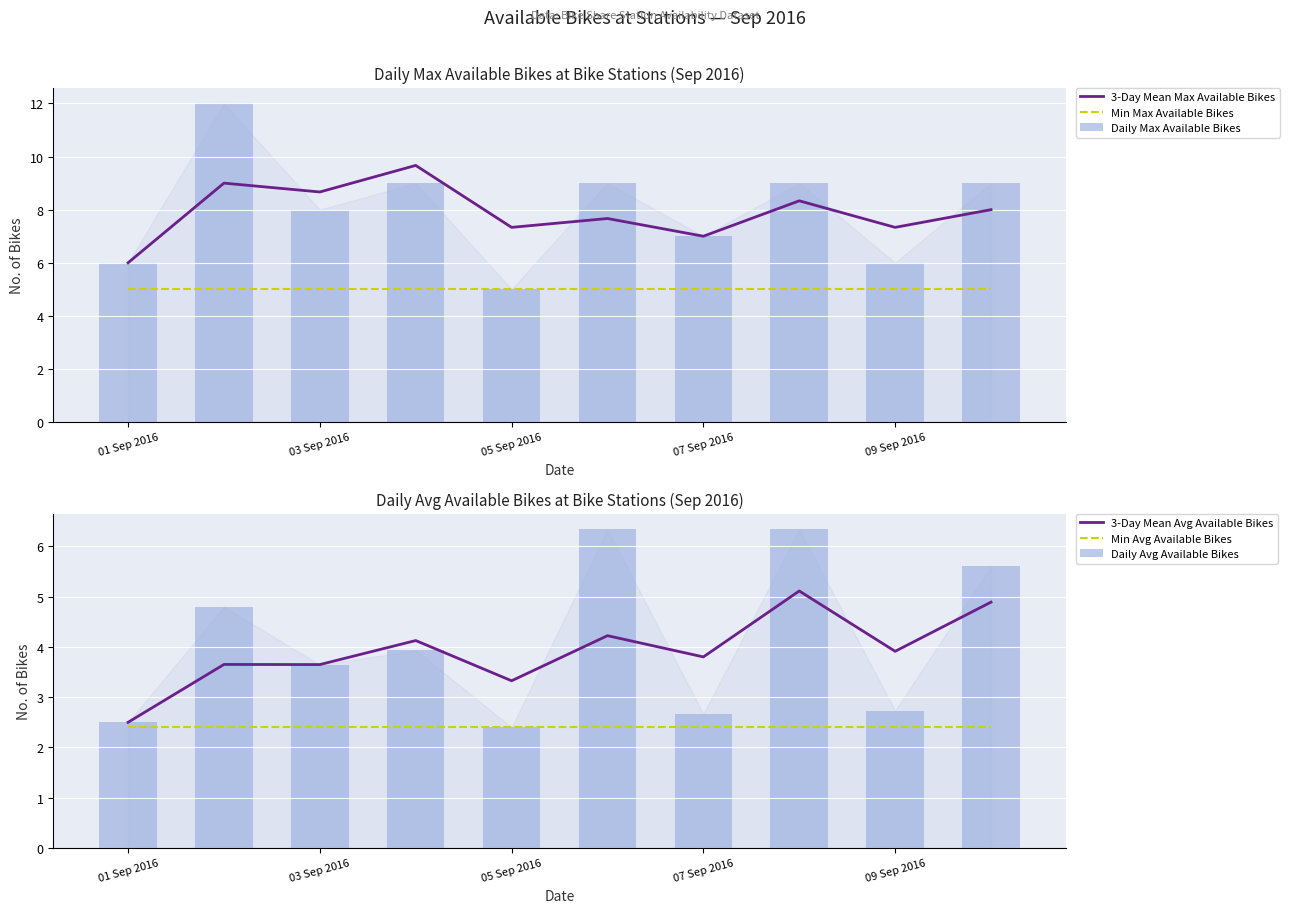

How many groups of bars are there?

10